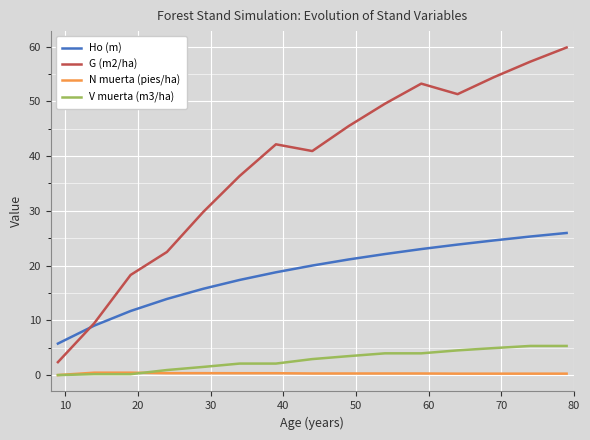

What is the highest value of the G (m2/ha) series?

59.8